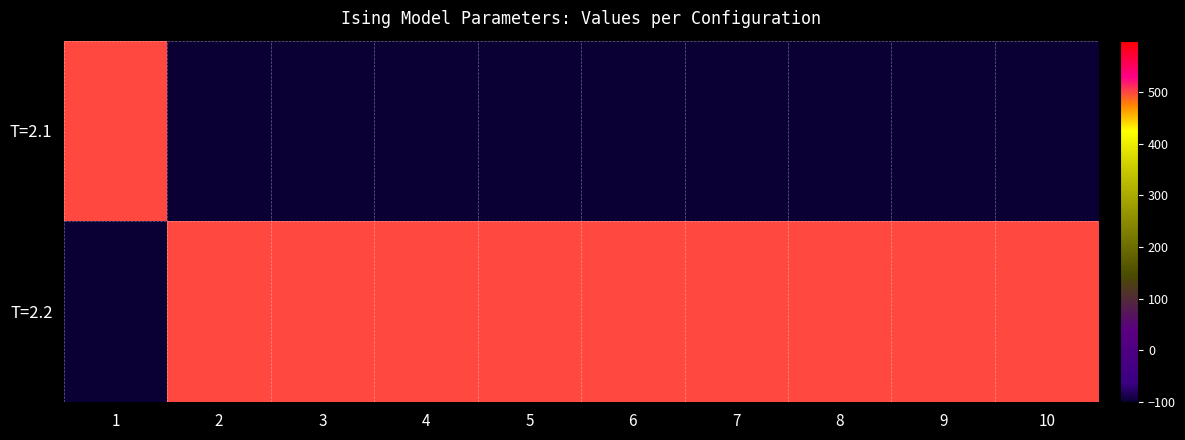

Rank the series by their average value, from lowest to highest.

T=2.1, T=2.2